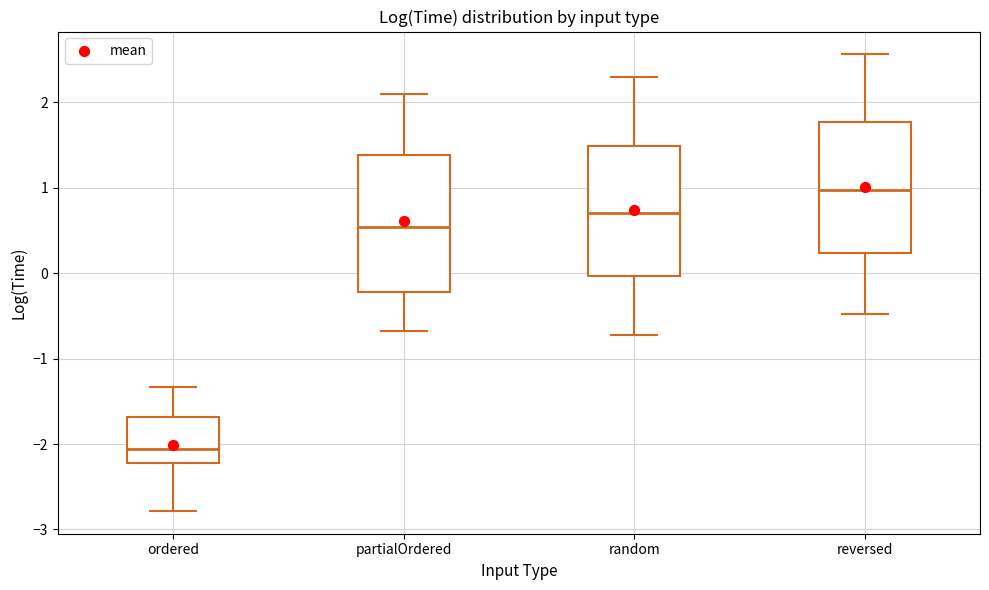

Where does the upper whisker of the box for random end on the y-axis? The values are not printed on the chart, so give them approximately, as read against the axis.

2.3